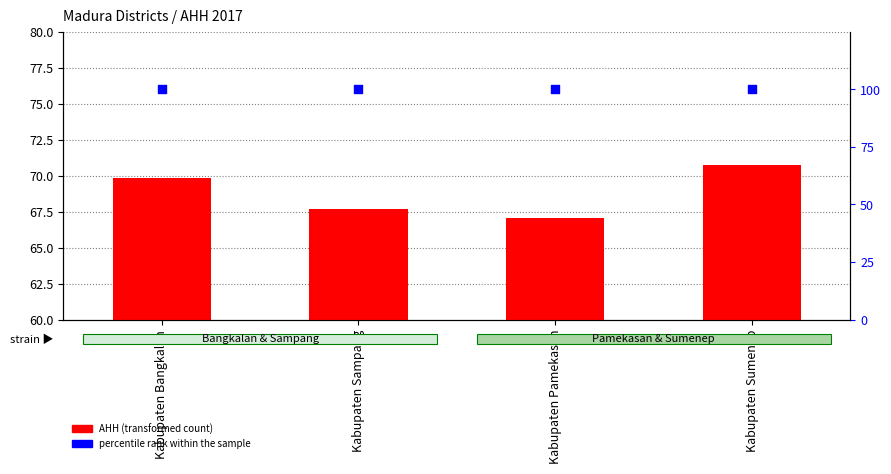

What is the total value across all series at Kabupaten Pamekasan?

167.1